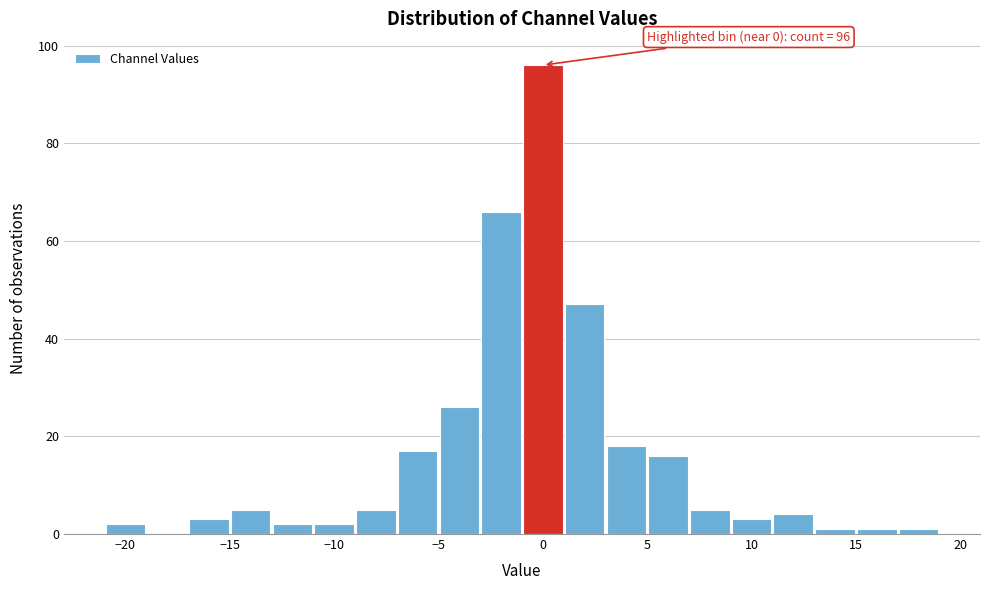

Over which range of the x-axis is the bar tallest?

-1 to 1